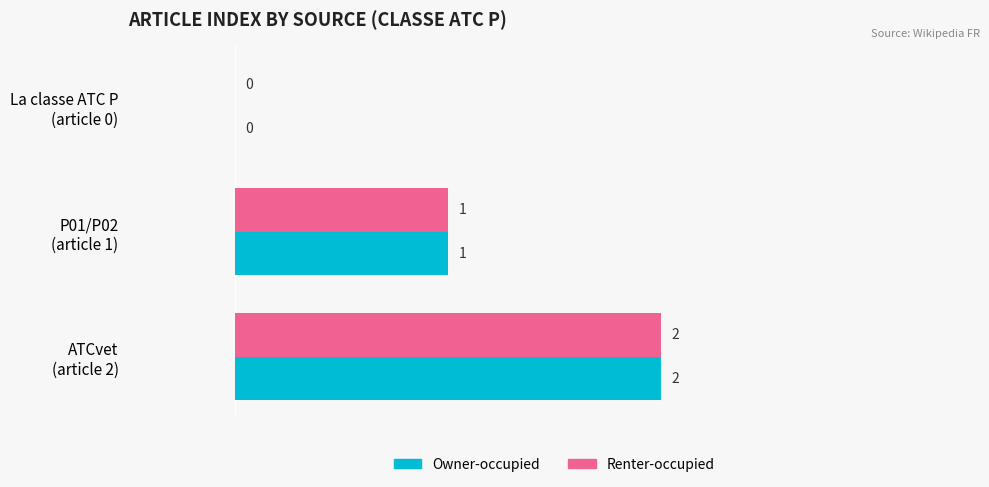

How many Owner-occupied values are between 0 and 2?

3